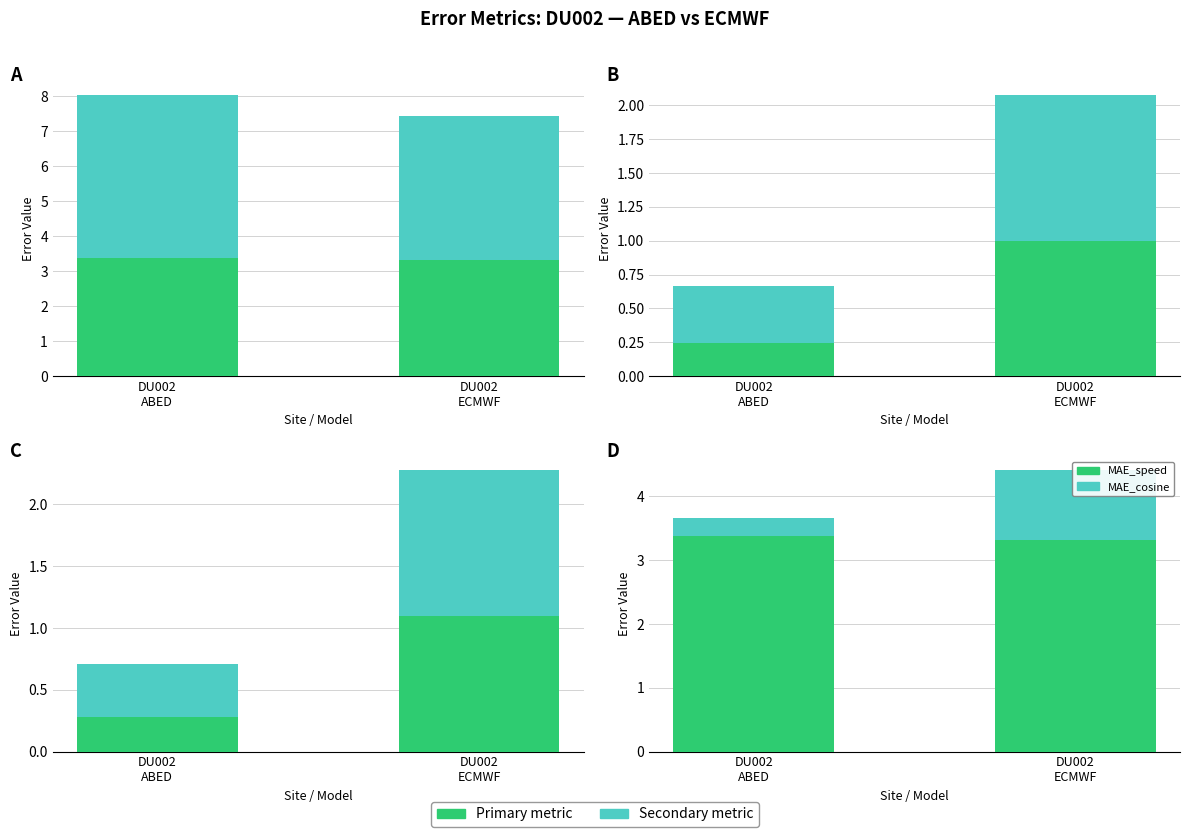

Read the RMSE_sine value at DU002
ECMWF.

1.1